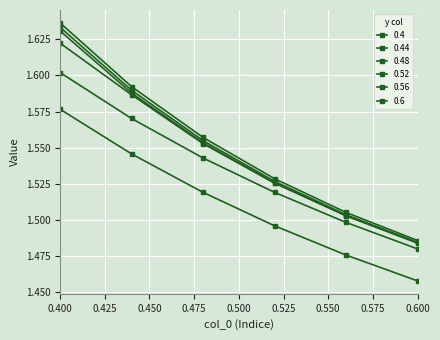

What is the sum of all 0.6 values?

9.3